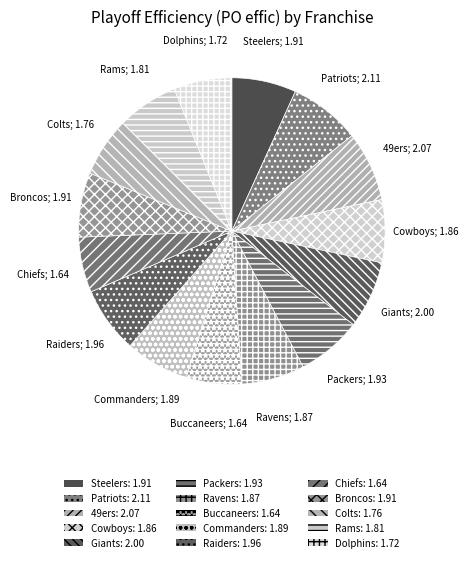

To the nearest percent, what is the combined percentage of 49ers and Patriots?

15%